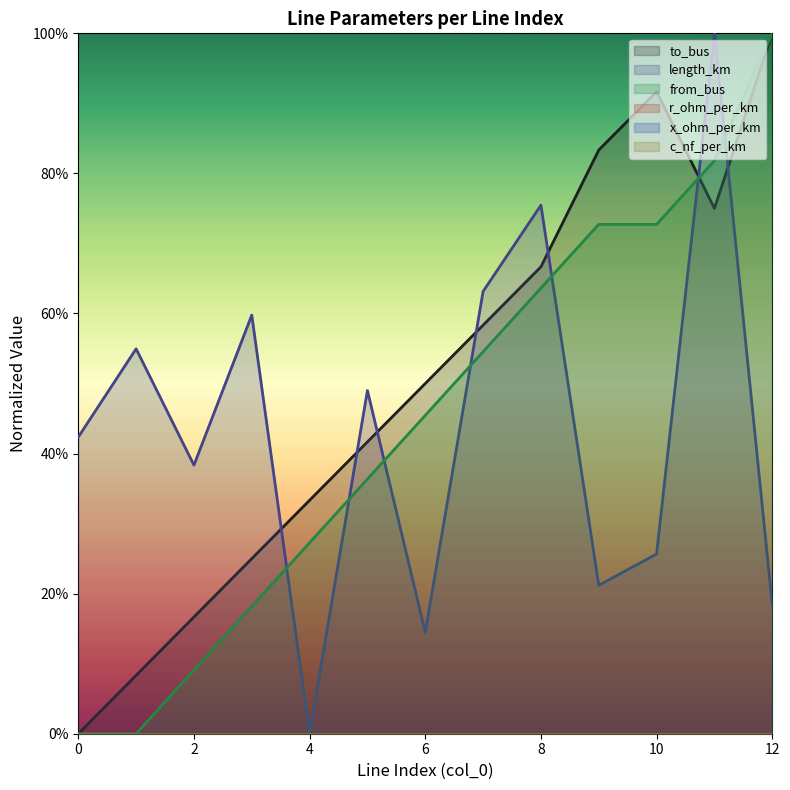

In to_bus, how many points are lower than both neighbors (excluding endpoints)?

1